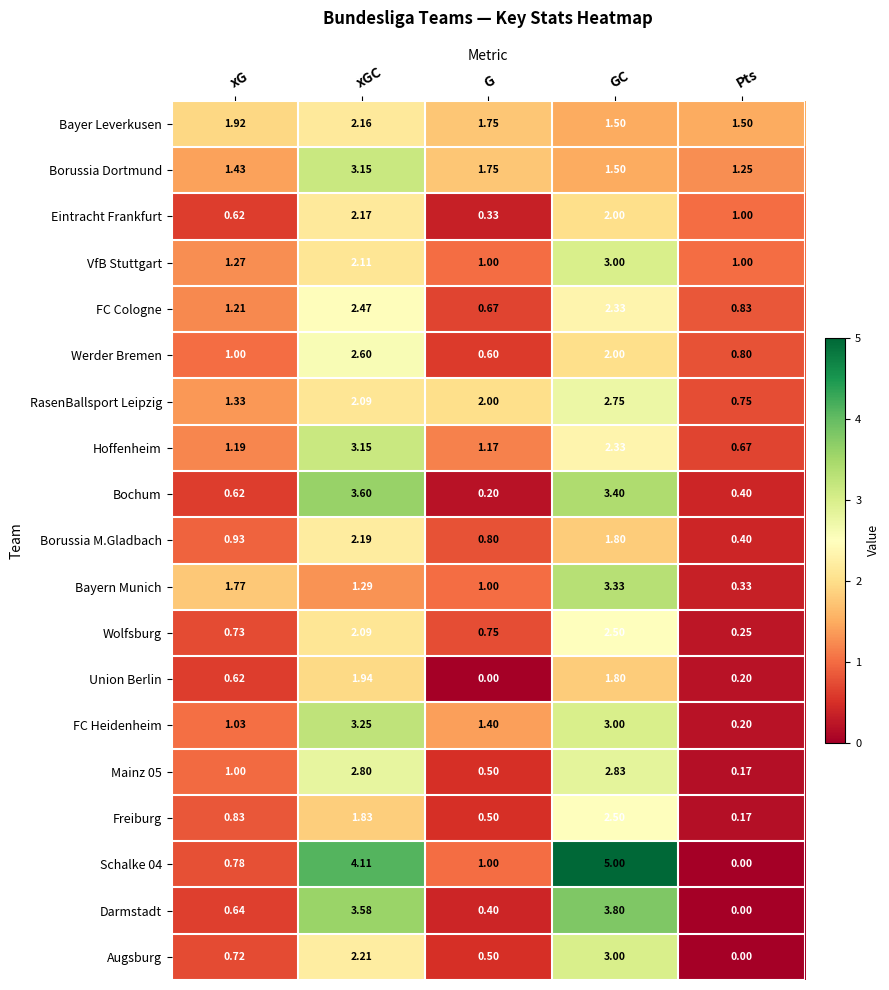

List the labels in order of Borussia Dortmund value, largest first.

xGC, G, GC, xG, Pts